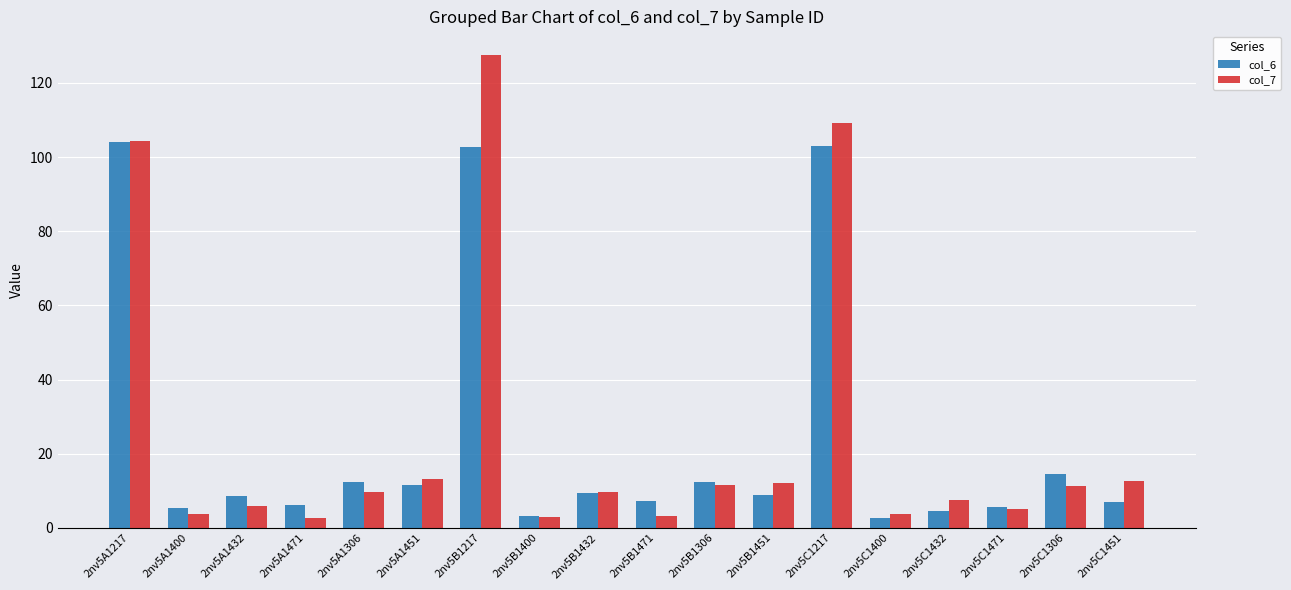

What is the average value of the col_7 series?

25.3